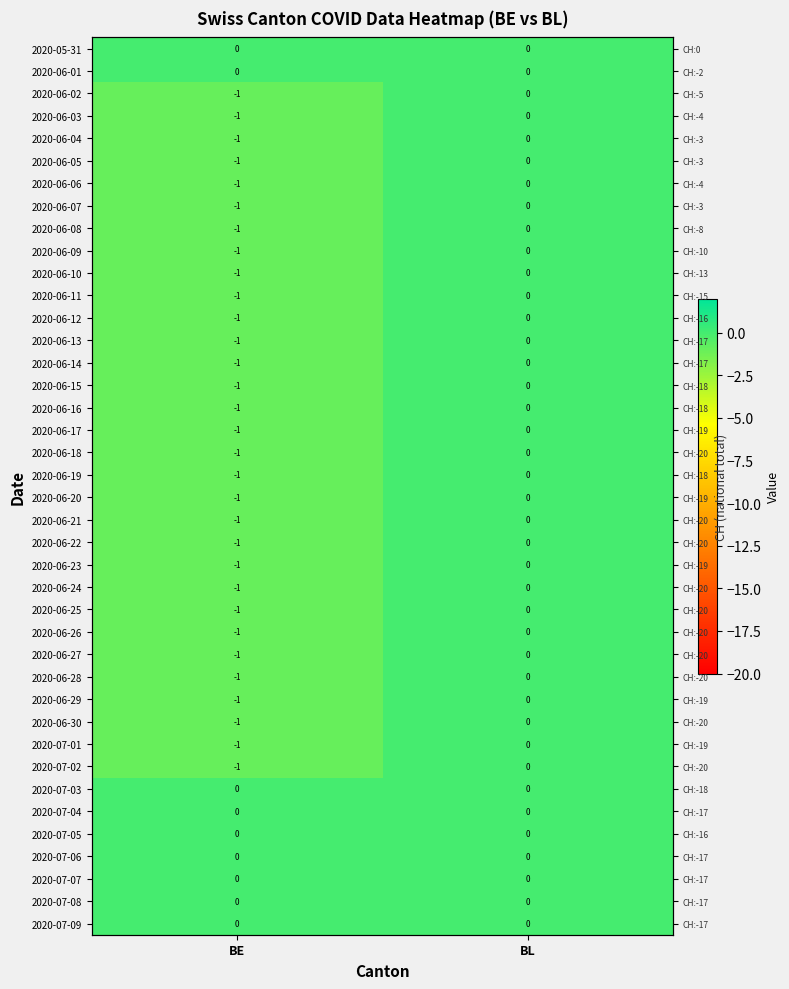

What is the difference between the 2020-06-16 values at BE and BL?

1